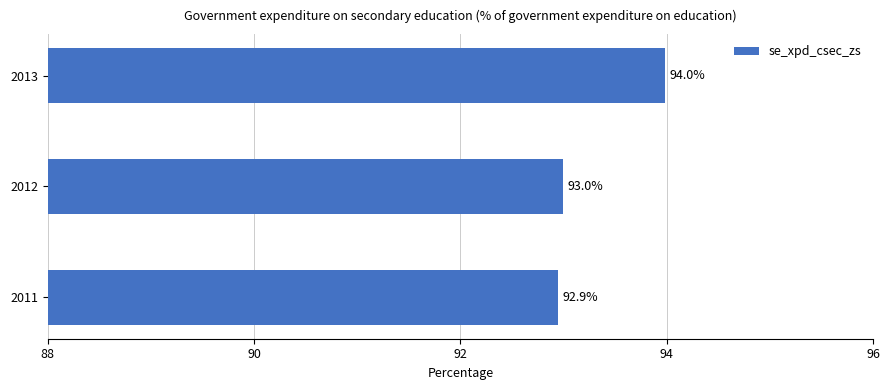

At which category does the chart reach its peak across all series?

2013